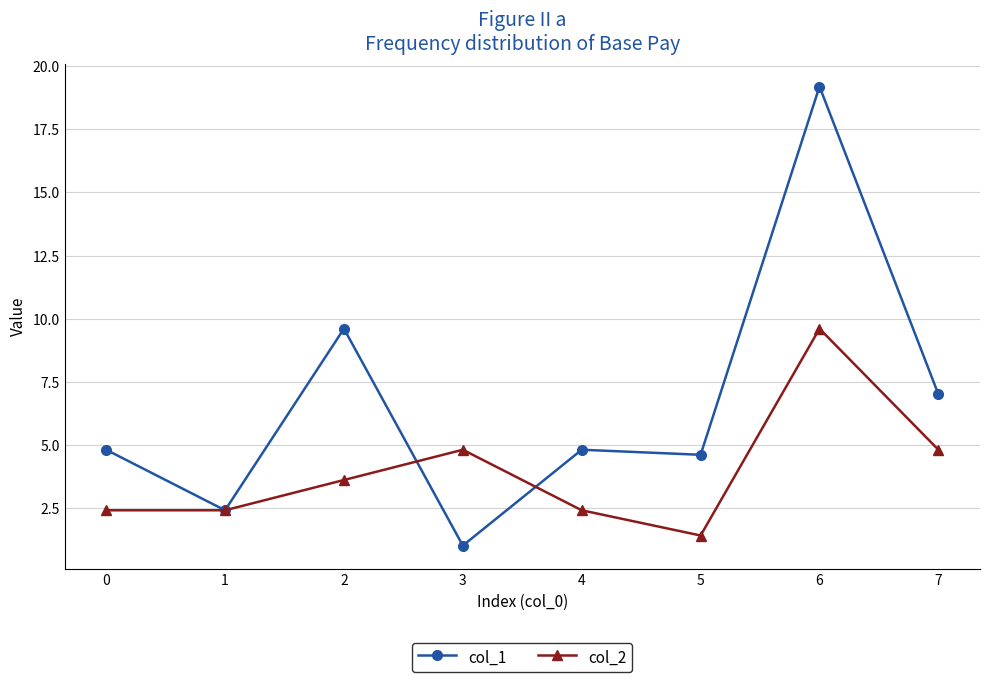

List the series in order of their peak value, highest first.

col_1, col_2